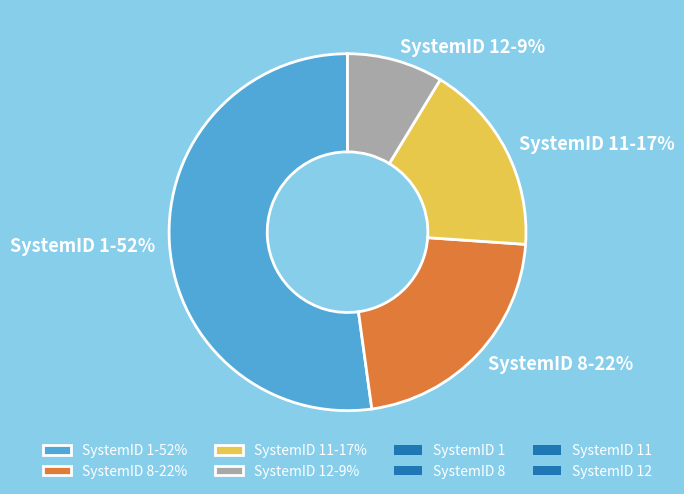

Combined, do SystemID 11-17% and SystemID 1-52% account for over 50%?

Yes